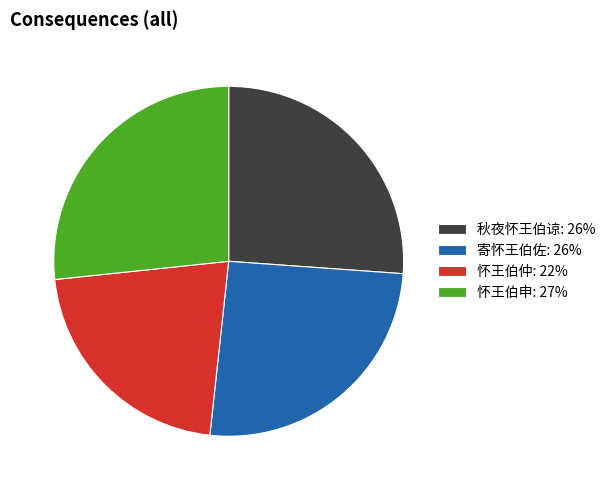

Between 怀王伯仲 and 秋夜怀王伯谅, which is larger?

秋夜怀王伯谅